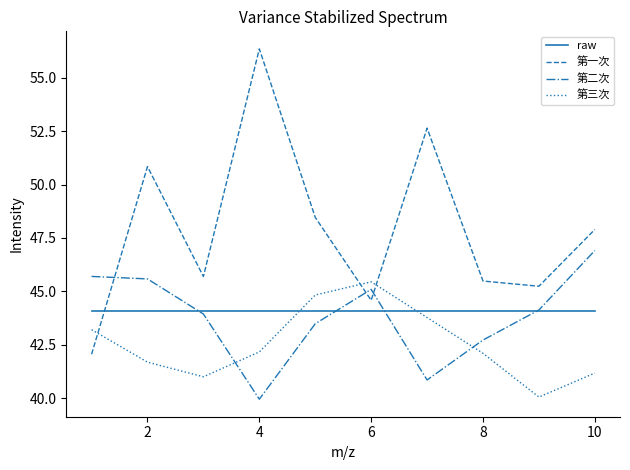

Which series has the widest spread of values?

第一次